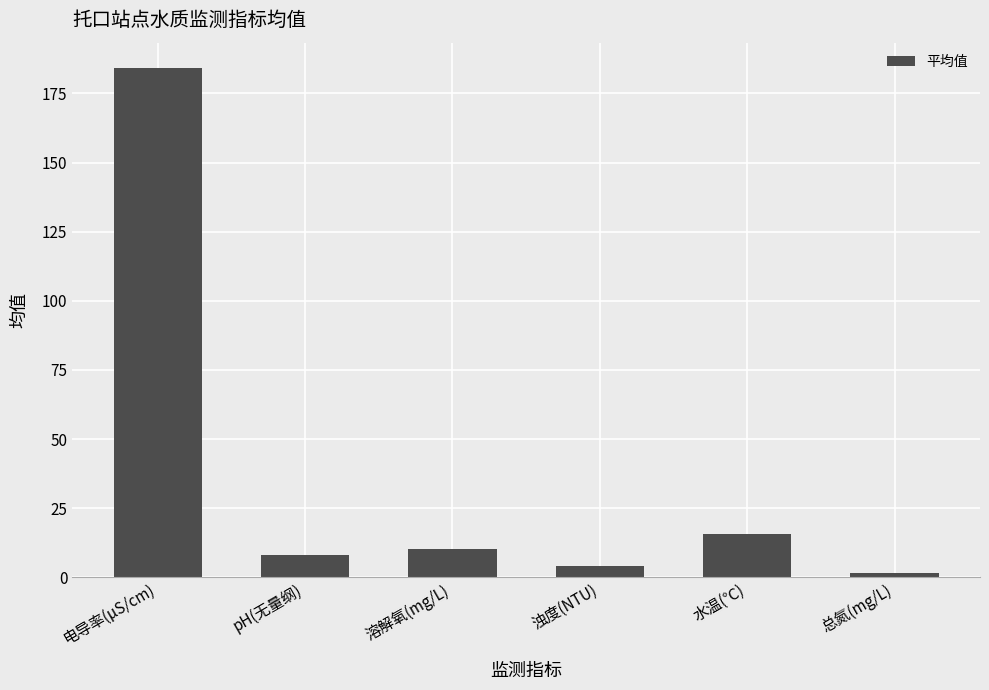

Between 浊度(NTU) and pH(无量纲), which is larger?

pH(无量纲)